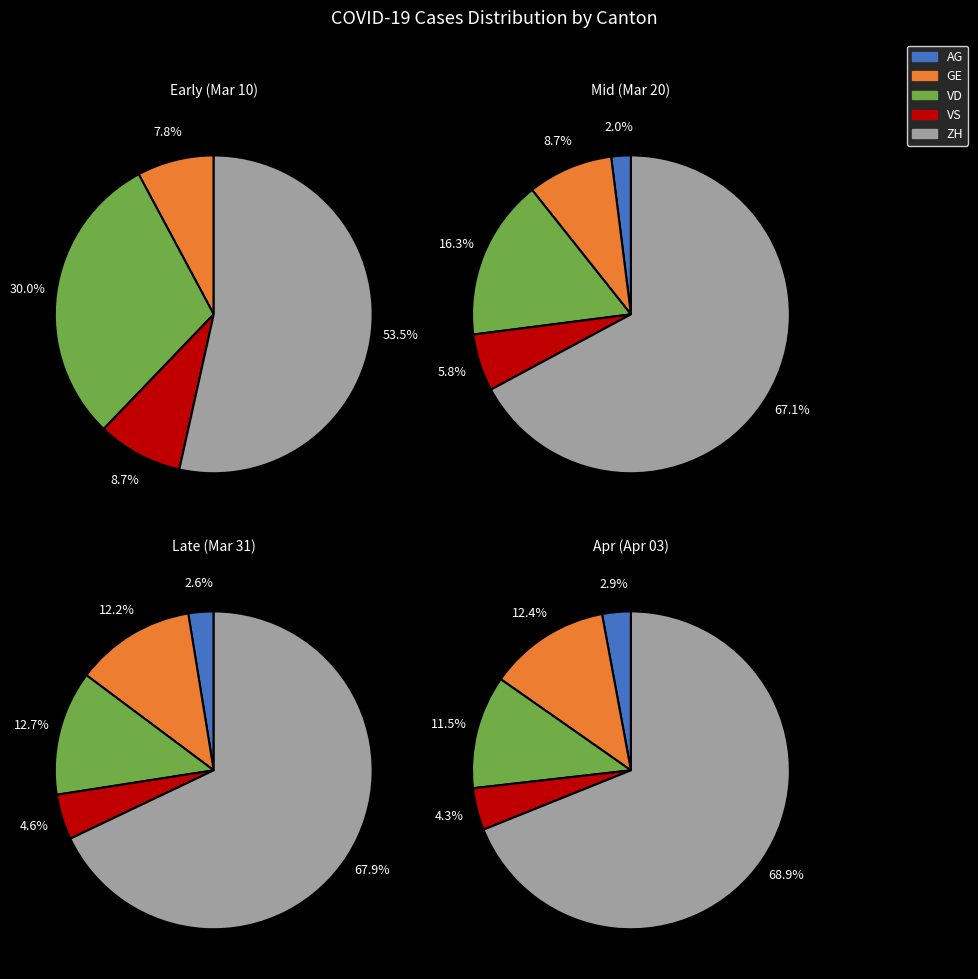

What percentage is NOT represented by 11?

100.0%